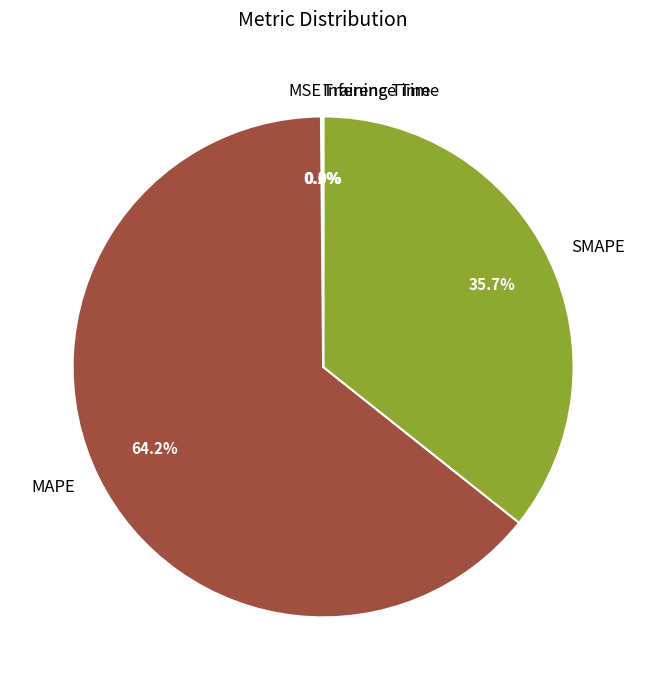

Does MAPE represent more than half of the total?

Yes